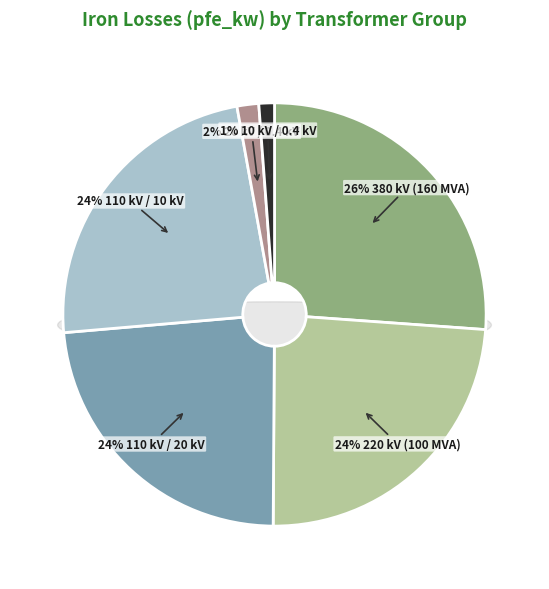

Do 63 MVA 110/10 kV and 25 MVA 110/10 kV together represent more than half of the pie?

No